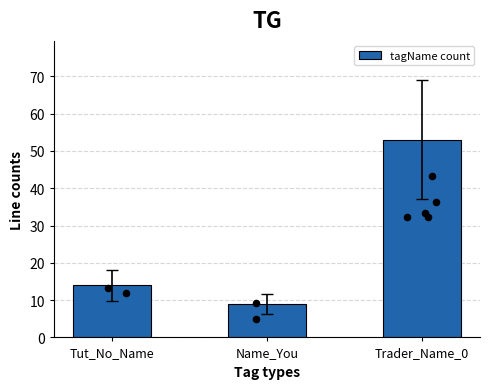

What is the change in value from Tut_No_Name to Trader_Name_0?

+39